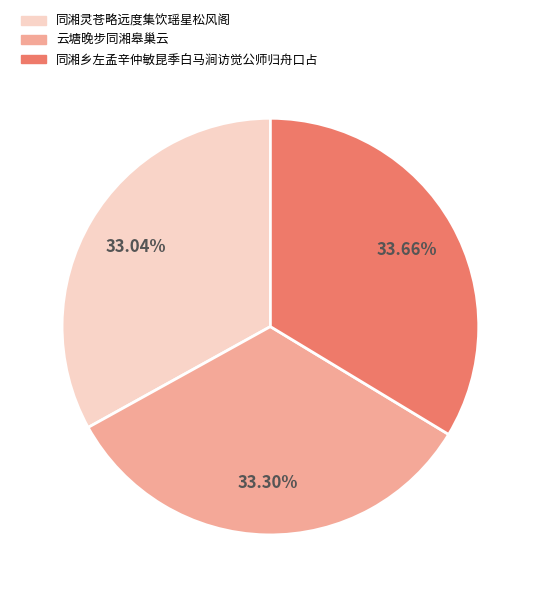

How many slices are in this pie chart?

3